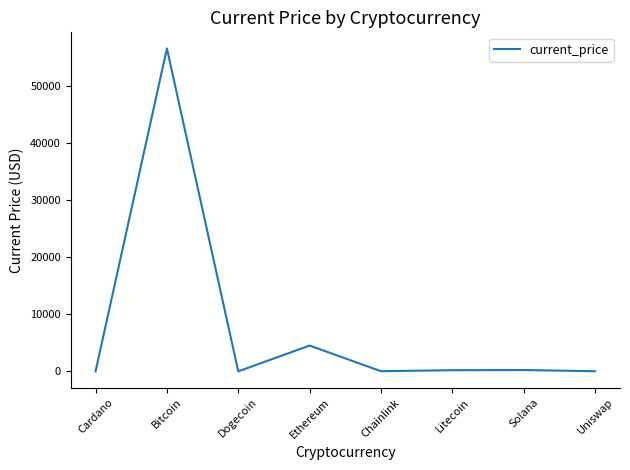

True or false: the data has more than 2 interior local peaks.

True